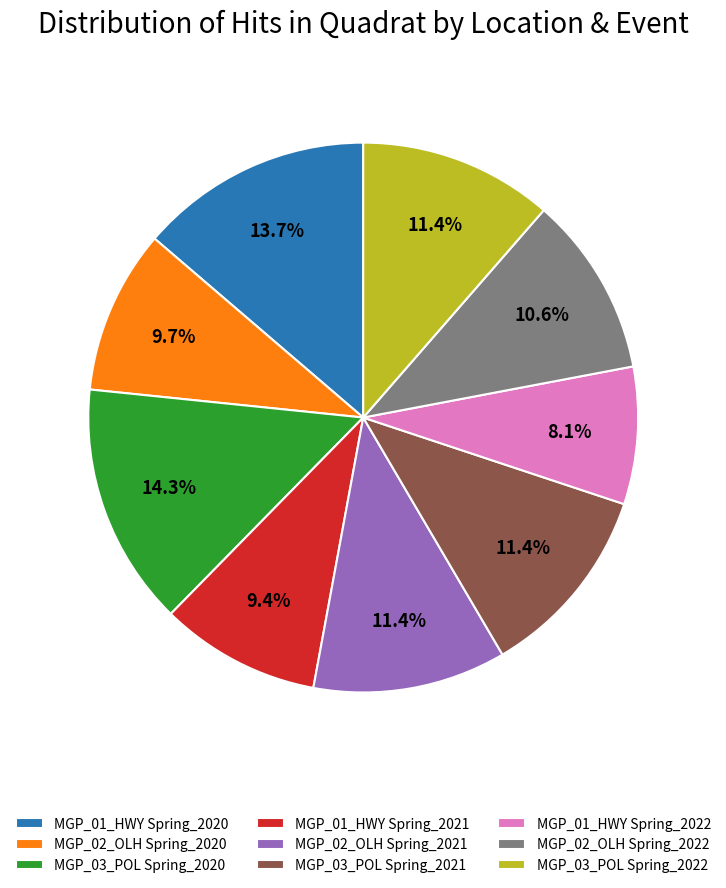

What percentage is NOT represented by MGP_01_HWY Spring_2021?

90.6%